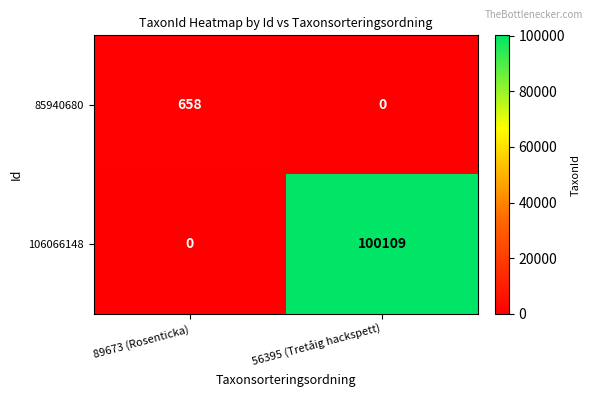

What is the total value across all series at 89673 (Rosenticka)?

658